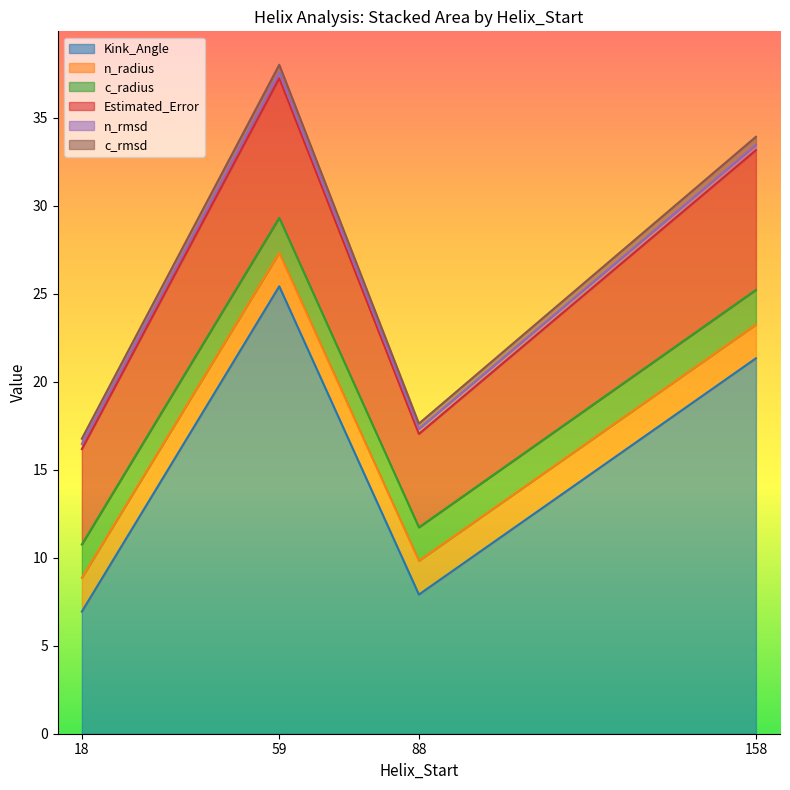

Which series has the widest spread of values?

Kink_Angle